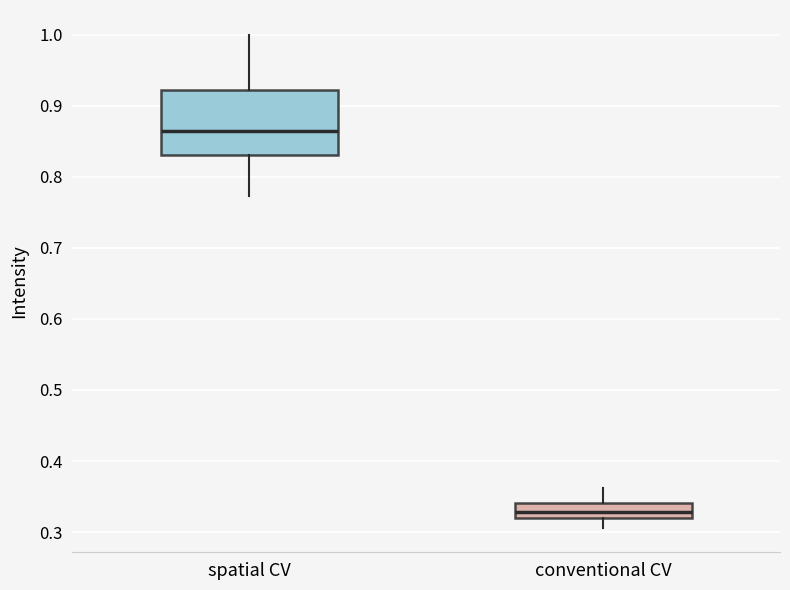

Comparing the boxes themselves (not the whiskers), which one is the tallest?

spatial CV